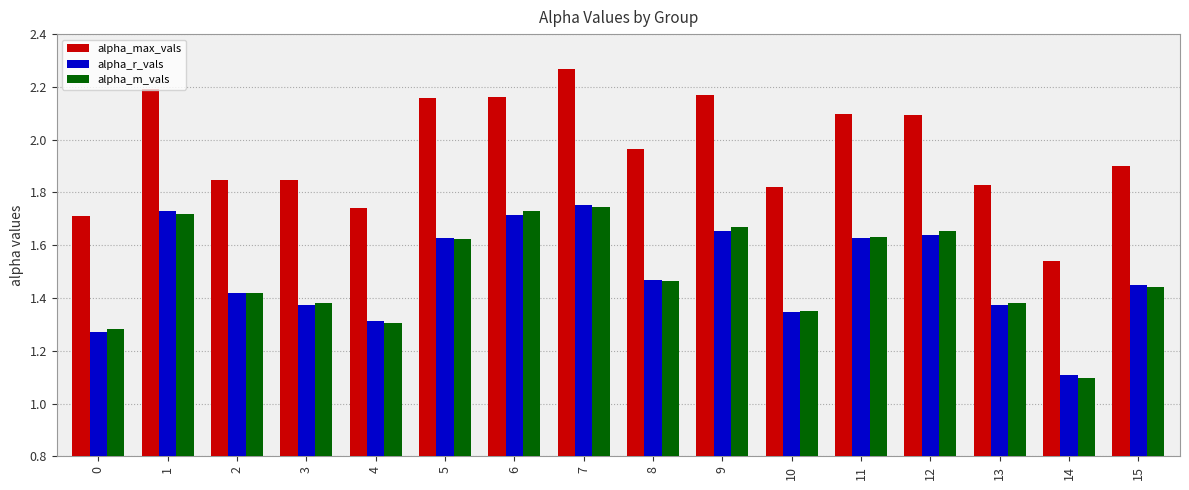

Which series has the largest range (max minus min)?

alpha_max_vals